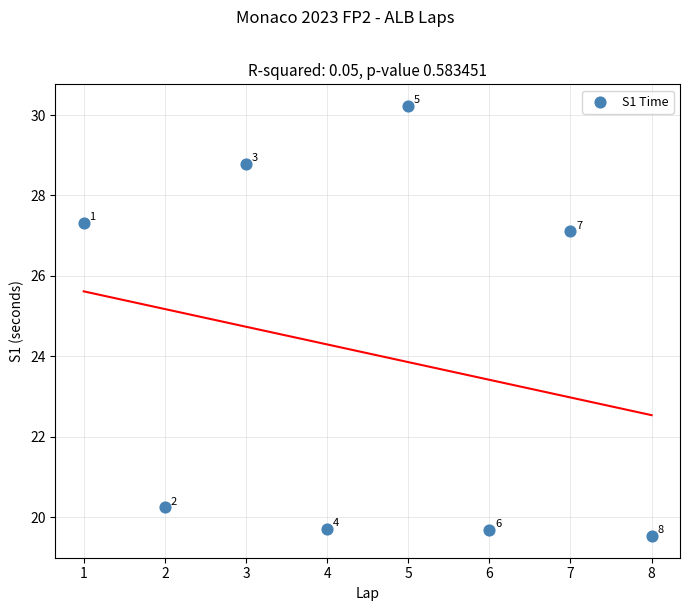

What Y value in the scatter plot is closest to 24?

27.1